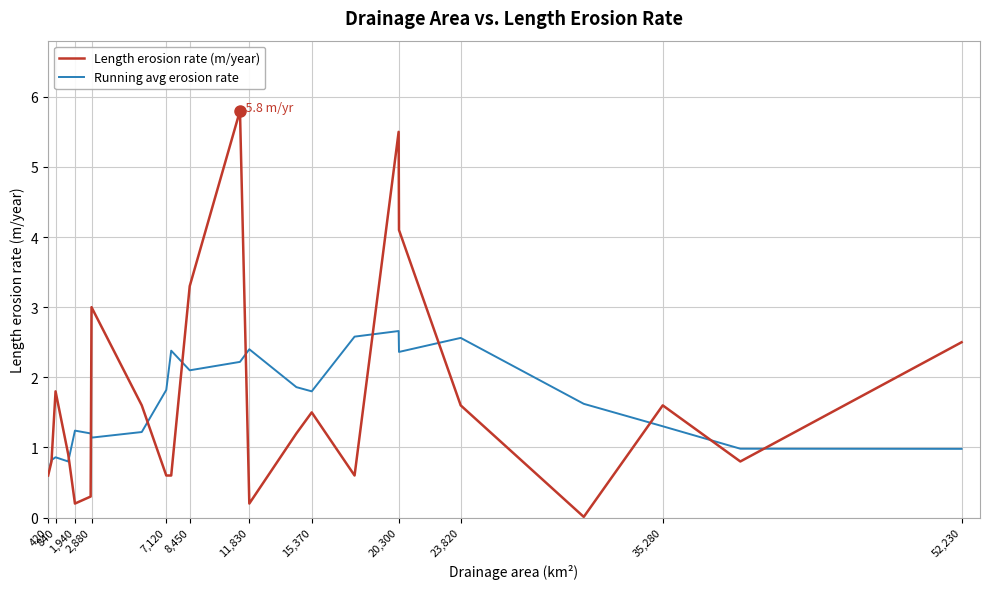

What is the greatest value displayed?

5.8